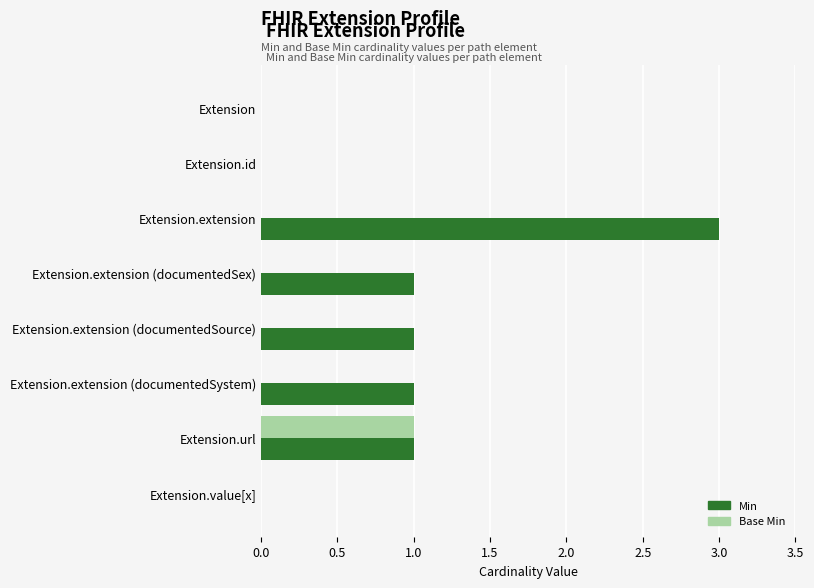

Which series has the largest total across all categories?

Min